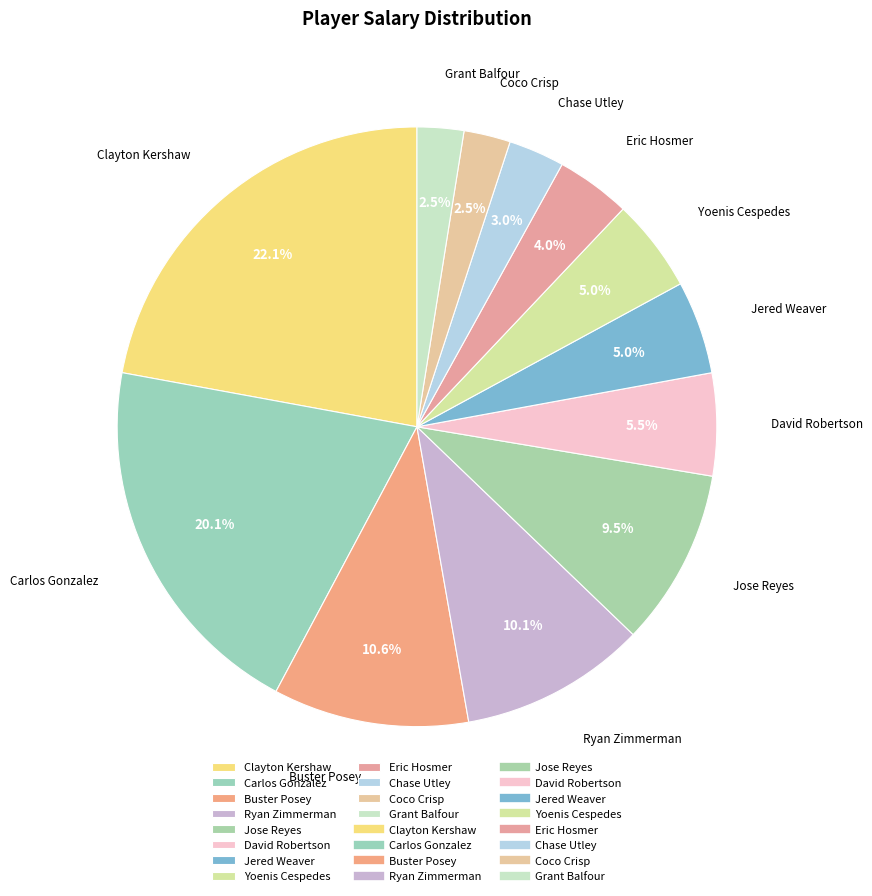

Is it true that Buster Posey is 11% of the pie?

True